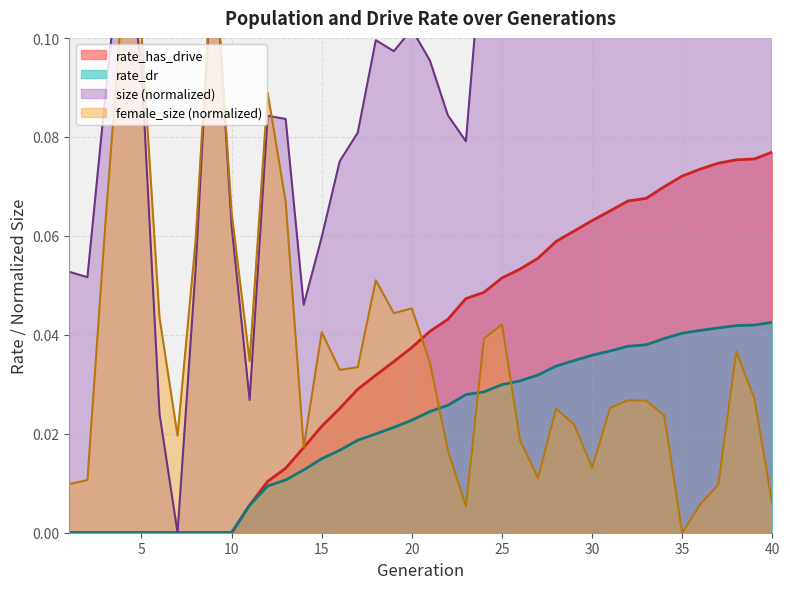

Is the value of size at 34 greater than the value of female_size at 31?

Yes